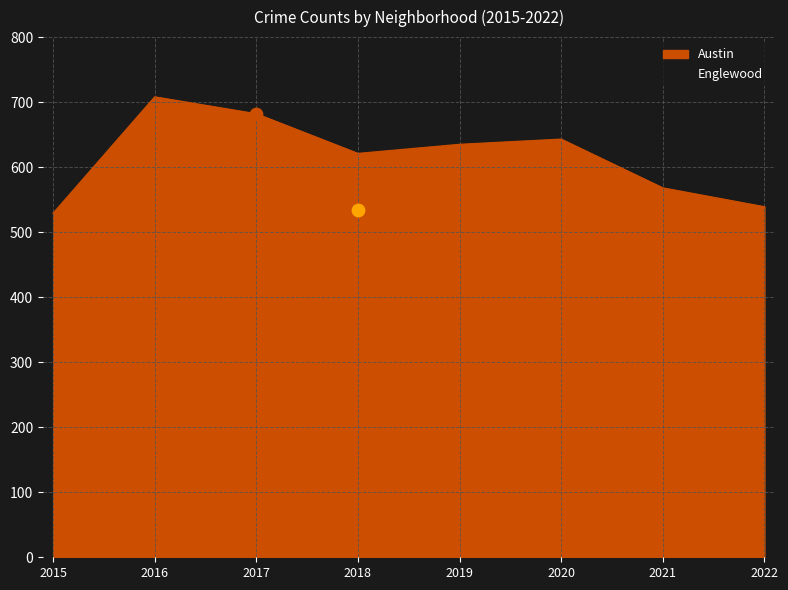

What is the difference between the highest and lowest values at 2016?

46